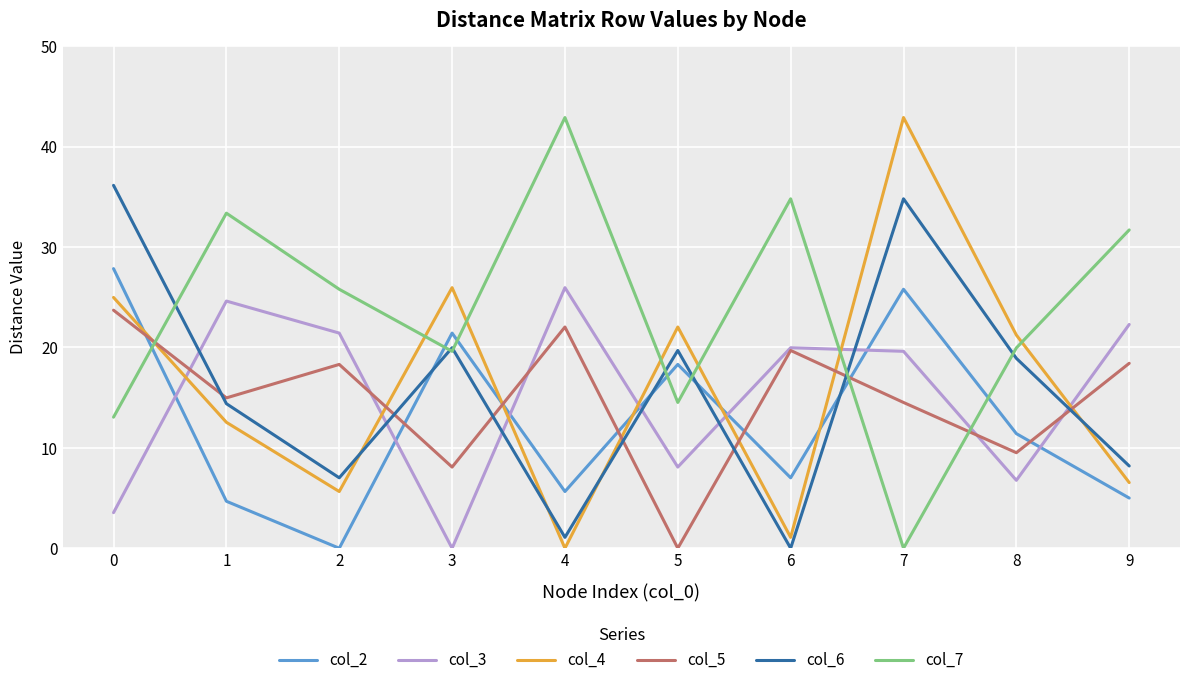

True or false: col_7 and col_3 cross at least once.

True